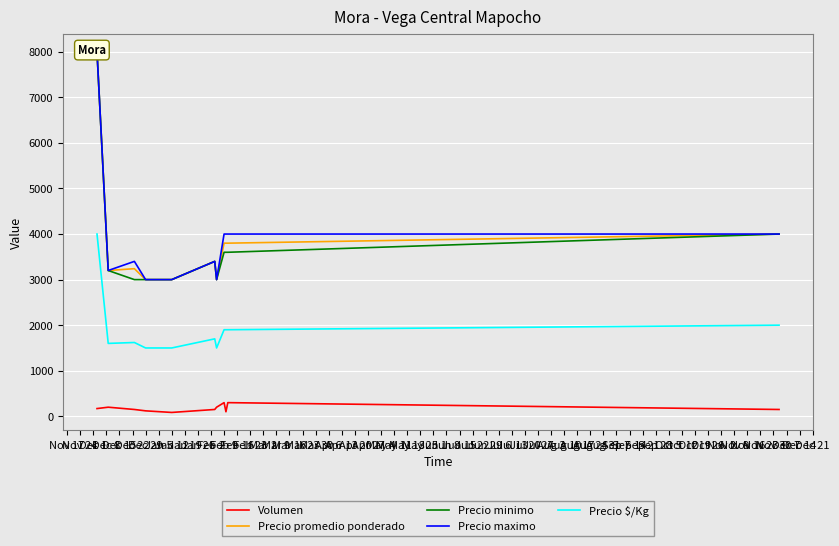

How many lines are shown in the chart?

5